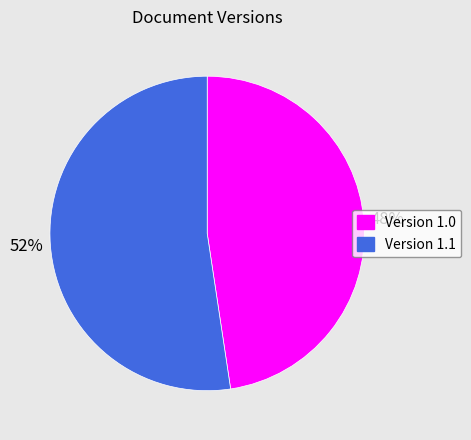

To the nearest percent, what is the average slice percentage?

50%